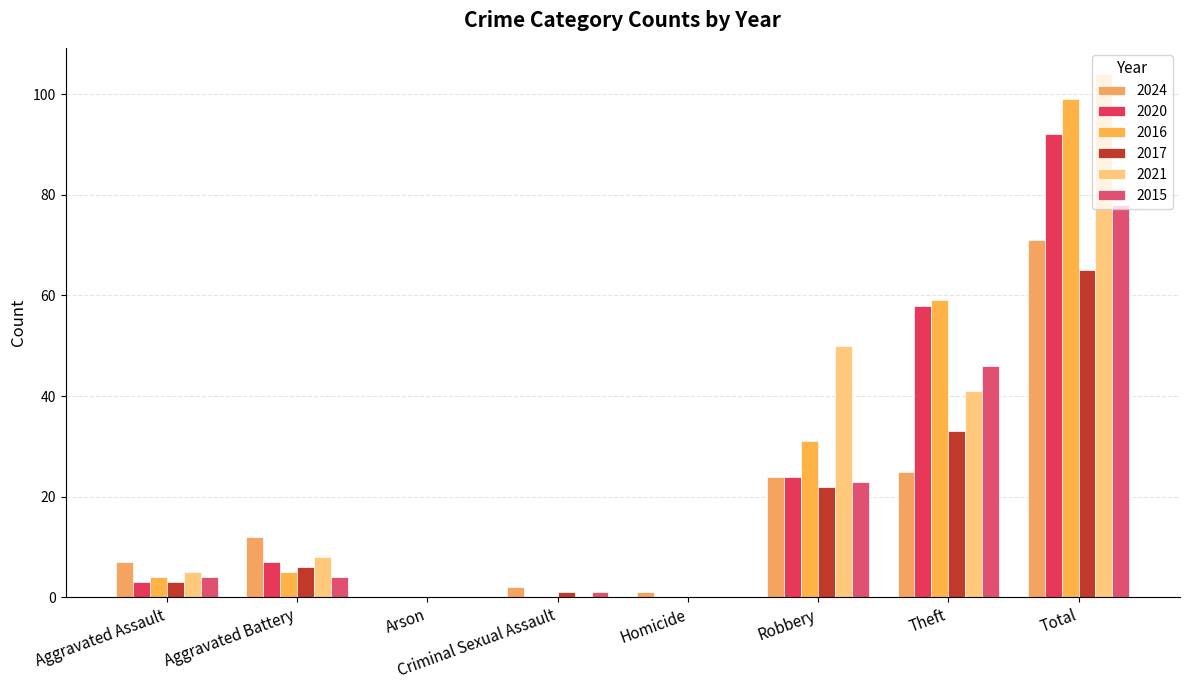

Are the bars grouped side by side (vs. stacked)?

Yes